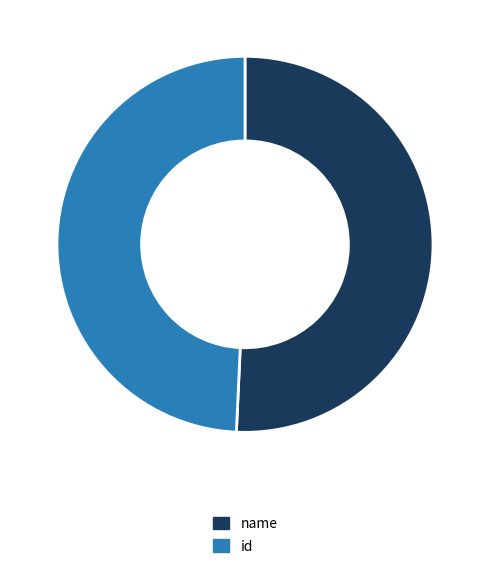

Rank the categories by value from lowest to highest.

id, name